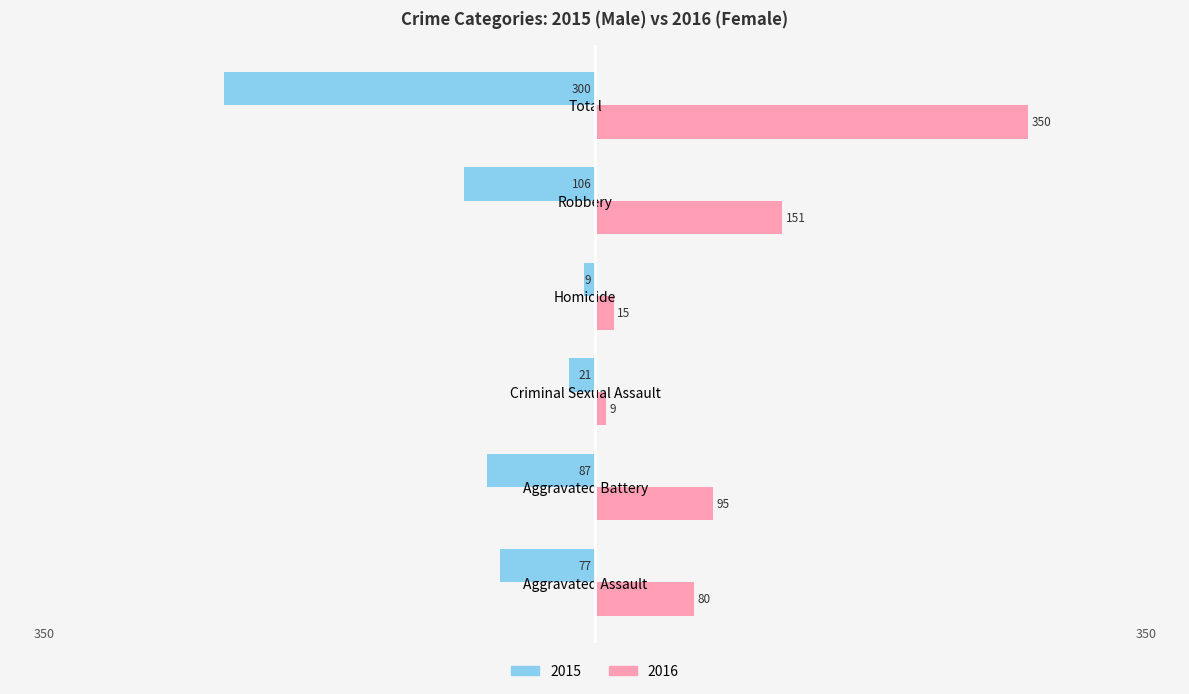

What is the spread (max minus min) of values at Homicide?

24